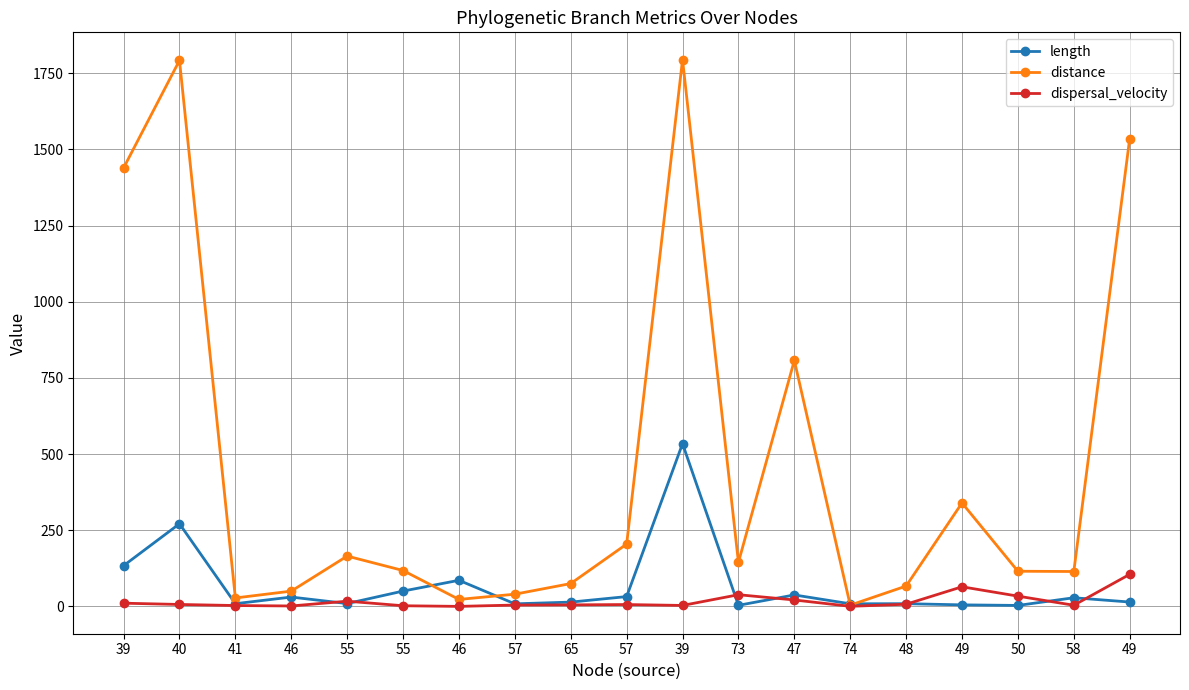

How many data points does each series have?

19